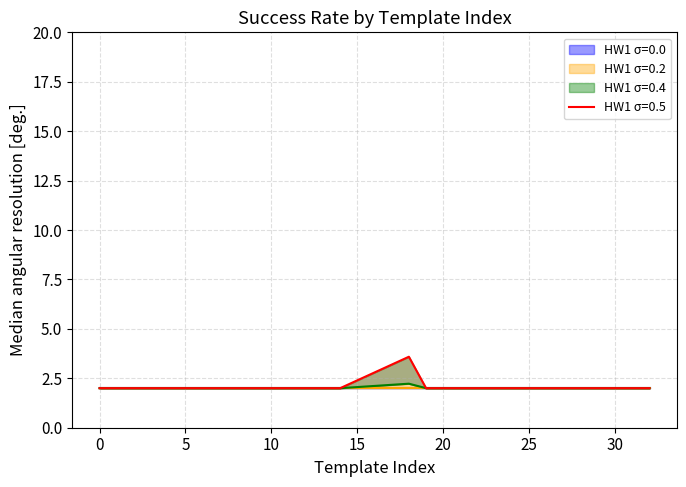

At which category is the sum across all series the highest?

18